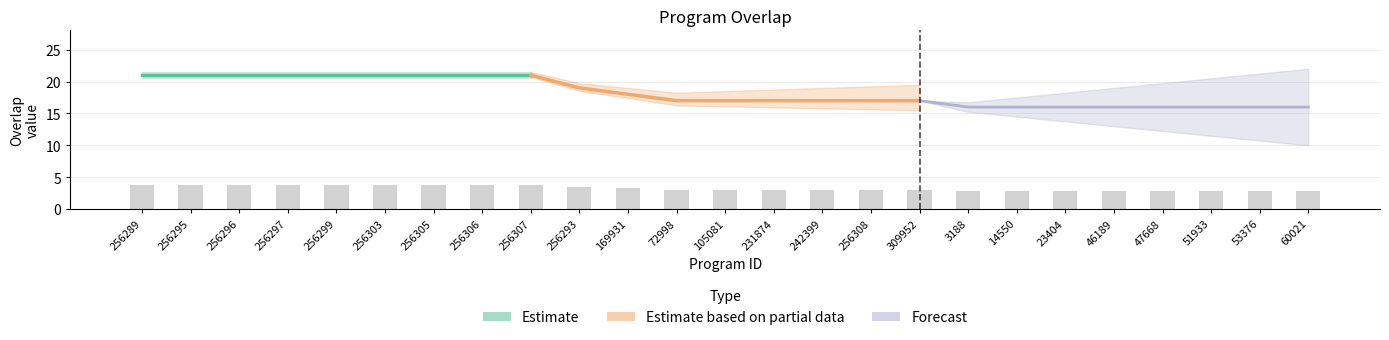

At how many categories does at least one series exceed 19?

9